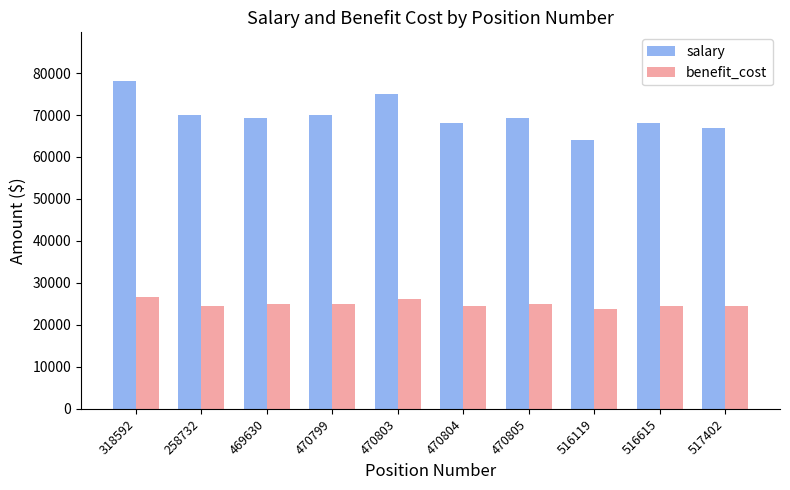

Where does the salary series first go above 69300?

318592